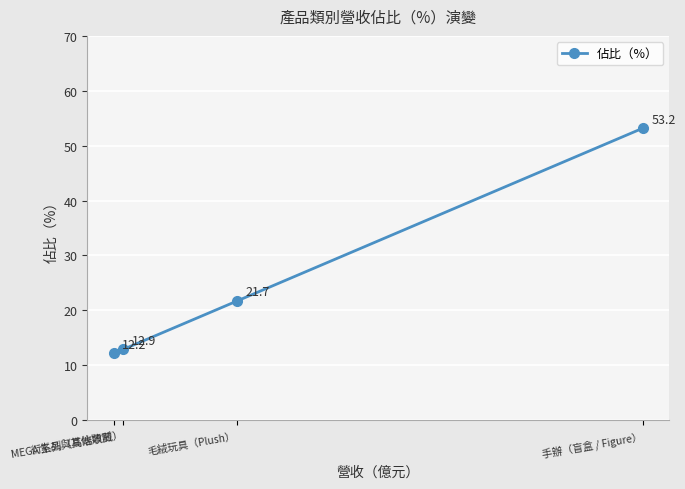

Does the chart display data point markers on the line(s)?

Yes